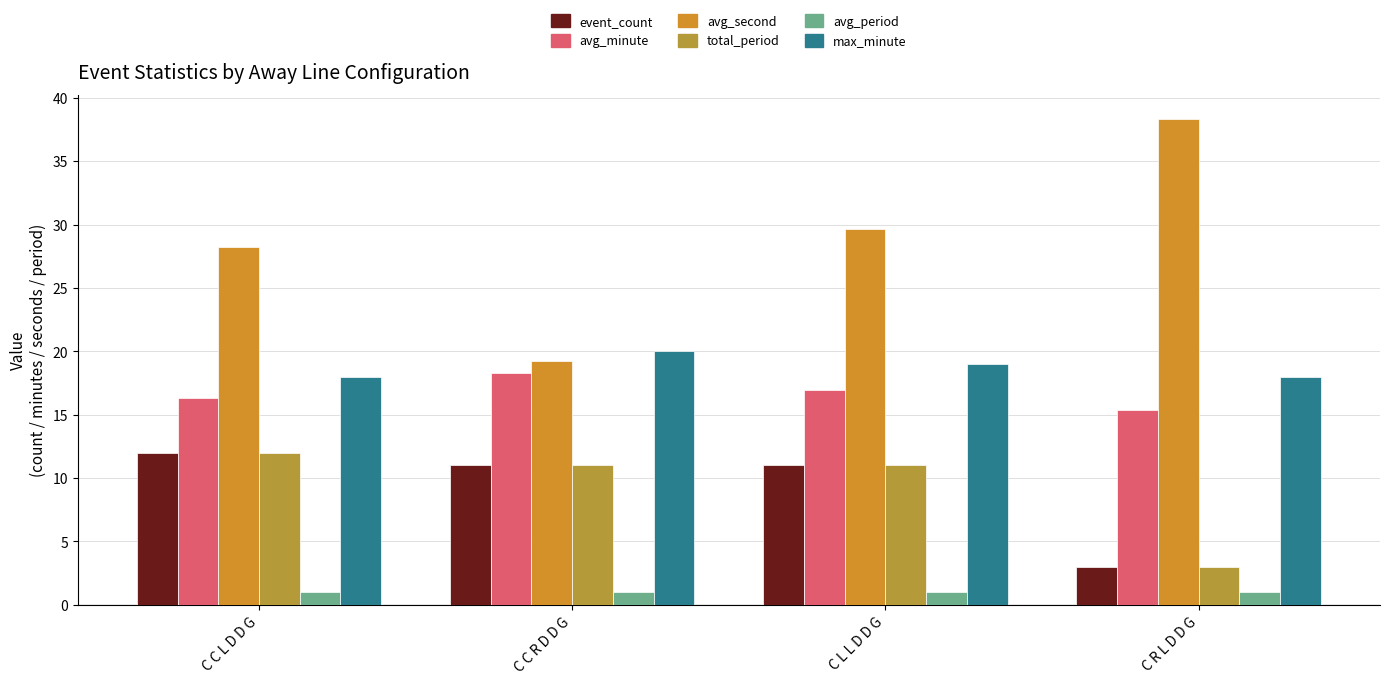

How many total_period values are between 11 and 12?

3